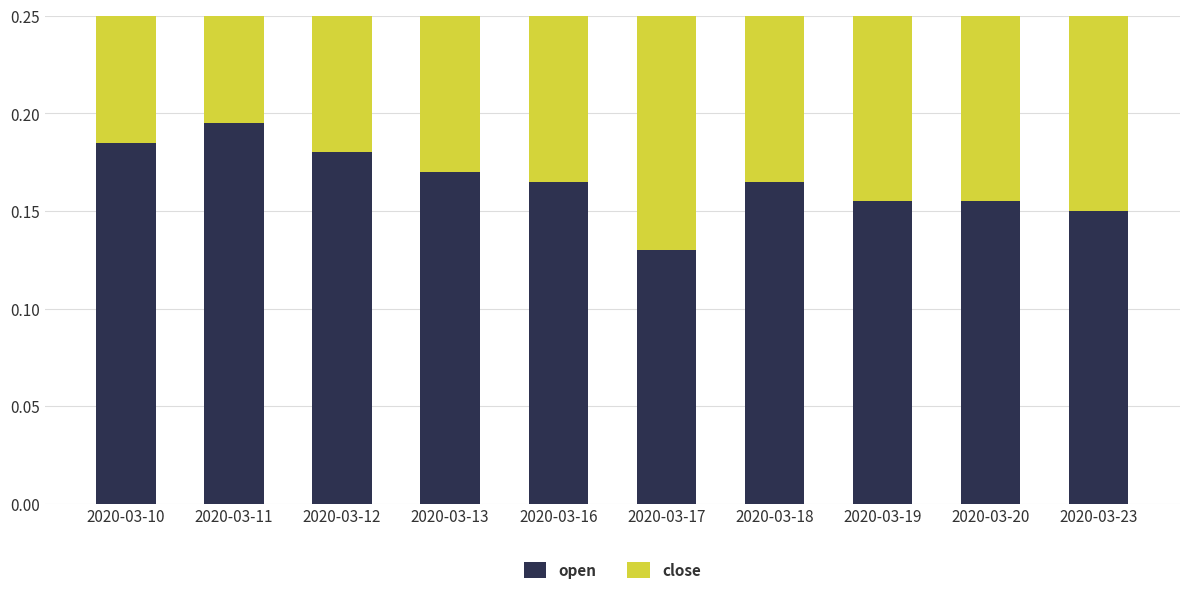

Which series has the largest total across all categories?

close